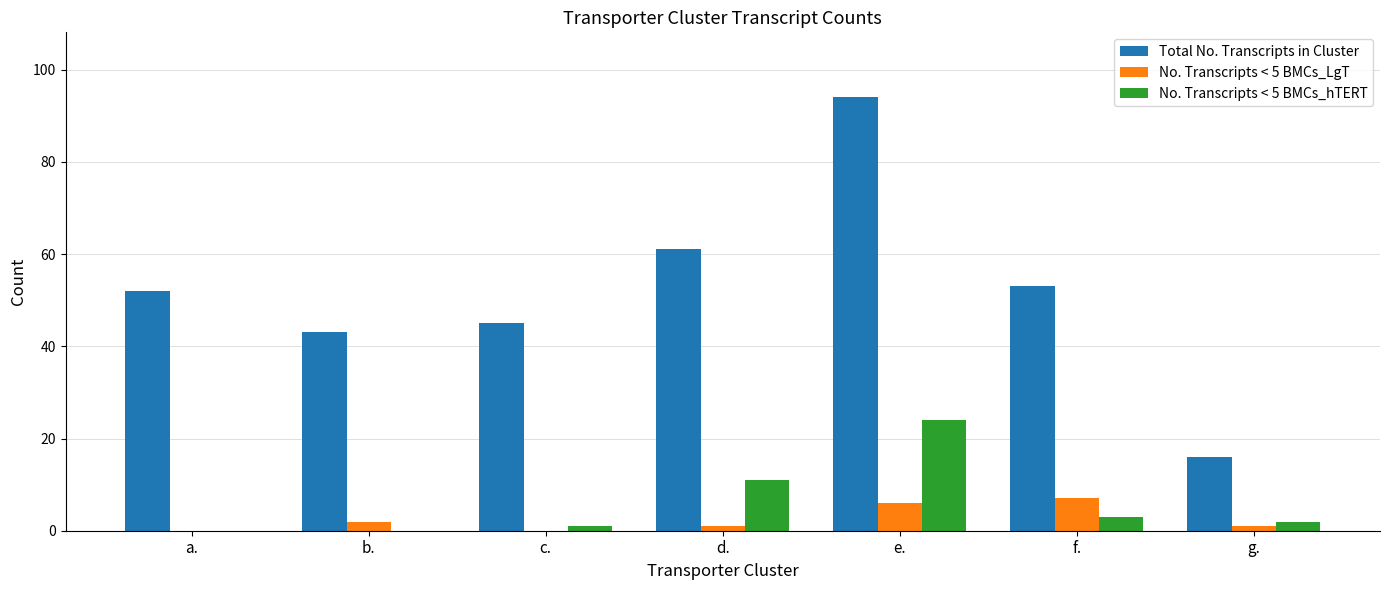

Where is No. Transcripts < 5 BMCs_LgT nearest to the value 3?

b.